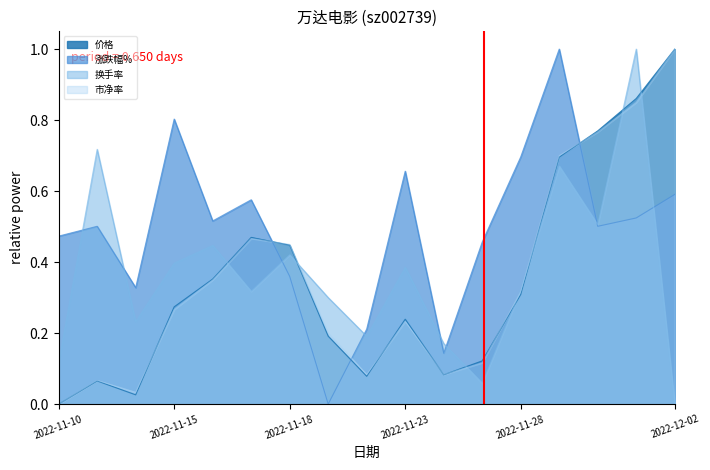

Reading left to right, extract all data points from this chart.

价格: 0.0	0.1	0.0	0.3	0.4	0.5	0.4	0.2	0.1	0.2	0.1	0.1	0.3	0.7	0.8	0.9	1.0
涨跌幅%: 0.5	0.5	0.3	0.8	0.5	0.6	0.4	0.0	0.2	0.7	0.1	0.5	0.7	1.0	0.5	0.5	0.6
换手率: 0.1	0.7	0.2	0.4	0.4	0.3	0.4	0.3	0.2	0.4	0.2	0.1	0.3	0.7	0.5	1.0	0.0
市净率: 0.0	0.1	0.0	0.3	0.3	0.5	0.4	0.2	0.1	0.2	0.1	0.1	0.3	0.7	0.8	0.8	1.0